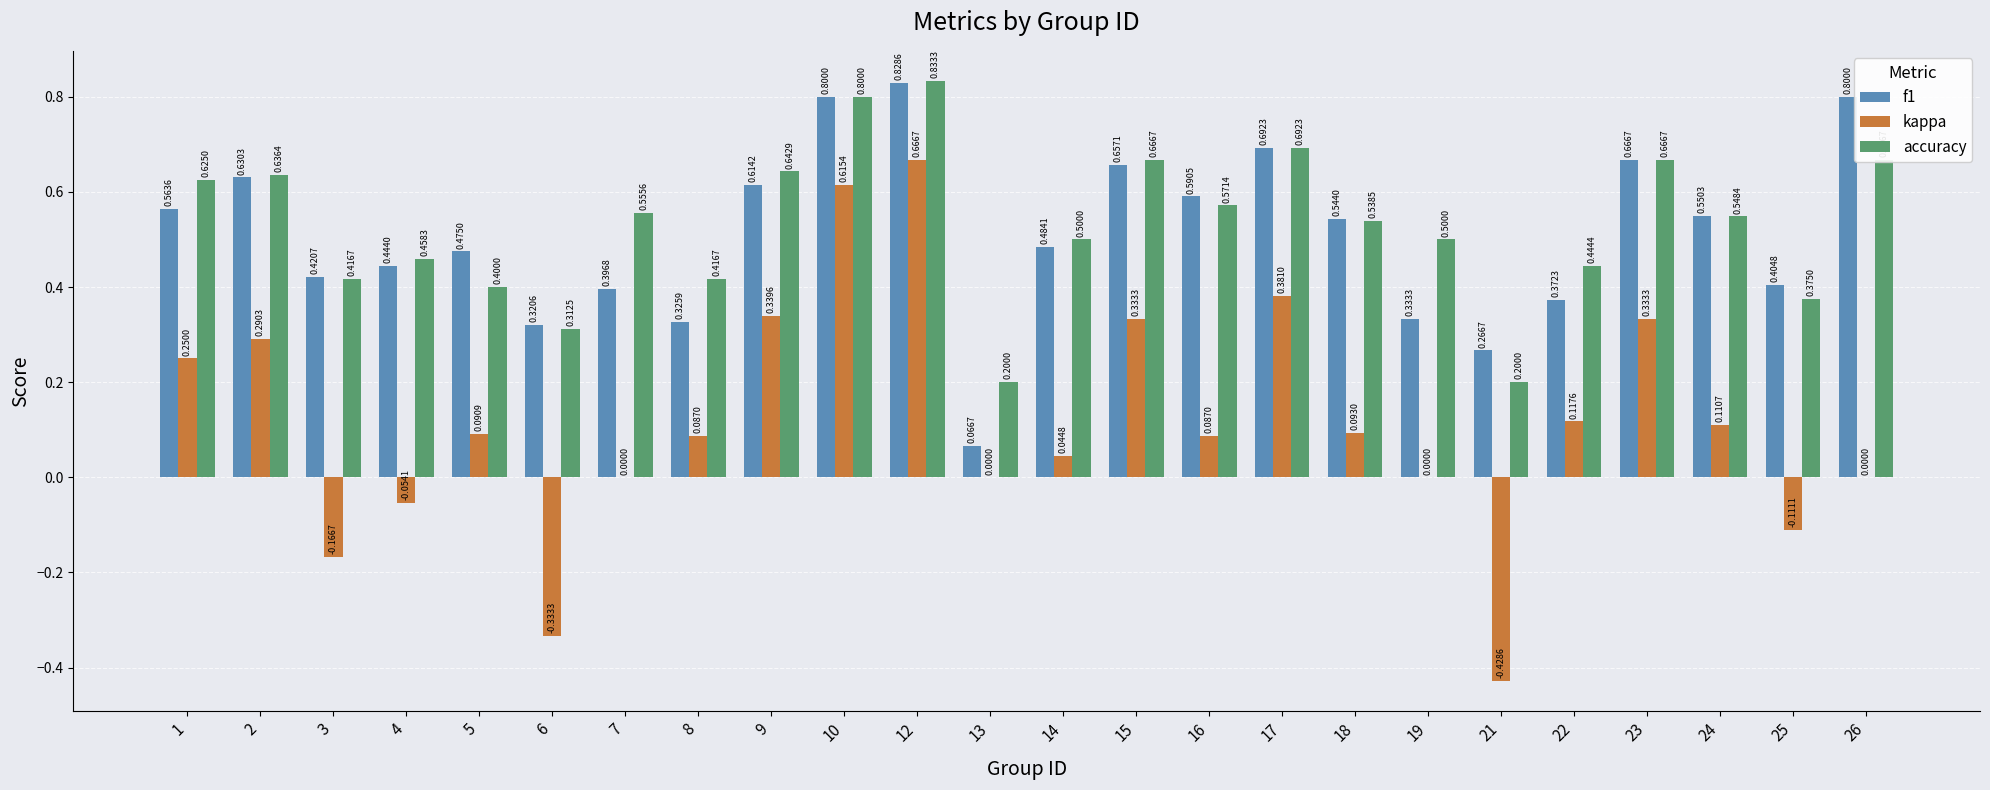

Between 9 and 22, which series saw the biggest shift?

f1